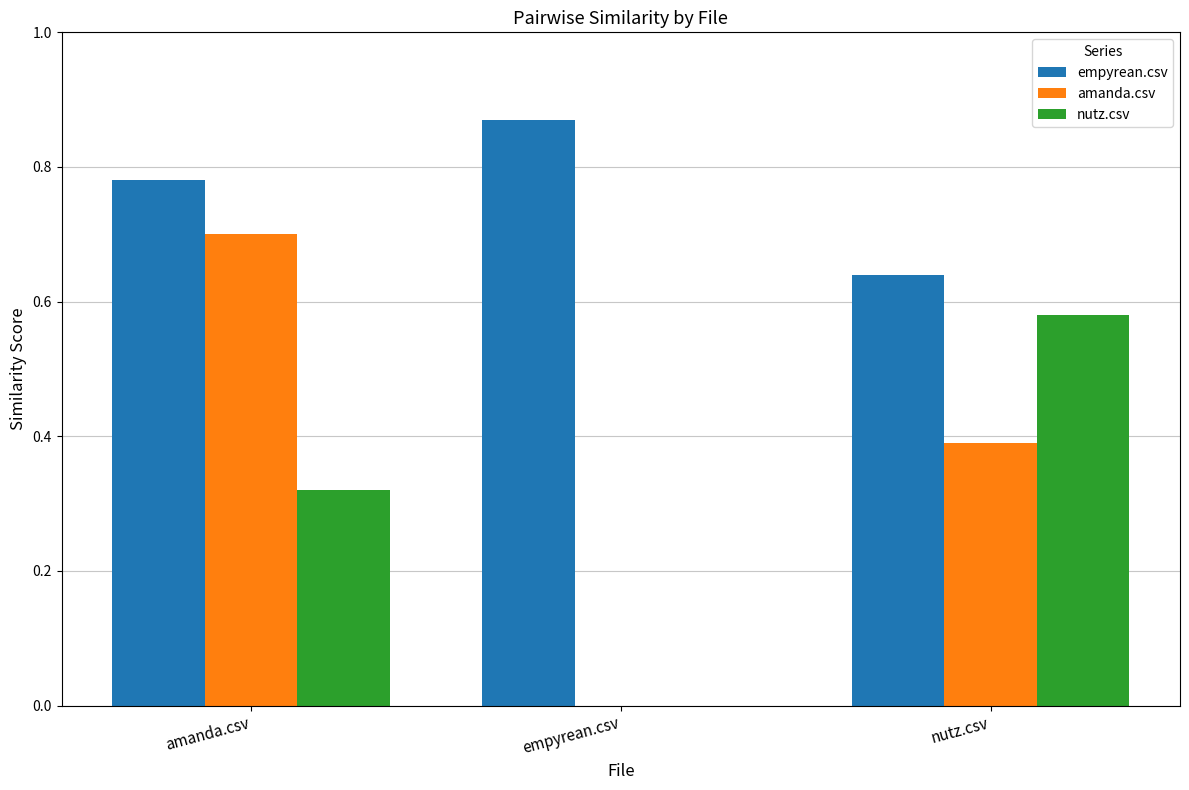

Which label corresponds to the largest value in the chart?

empyrean.csv